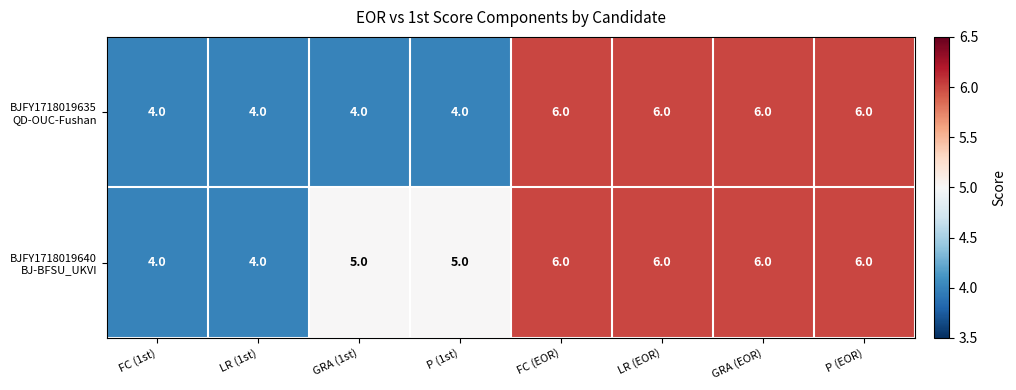

What is the greatest value displayed?

6